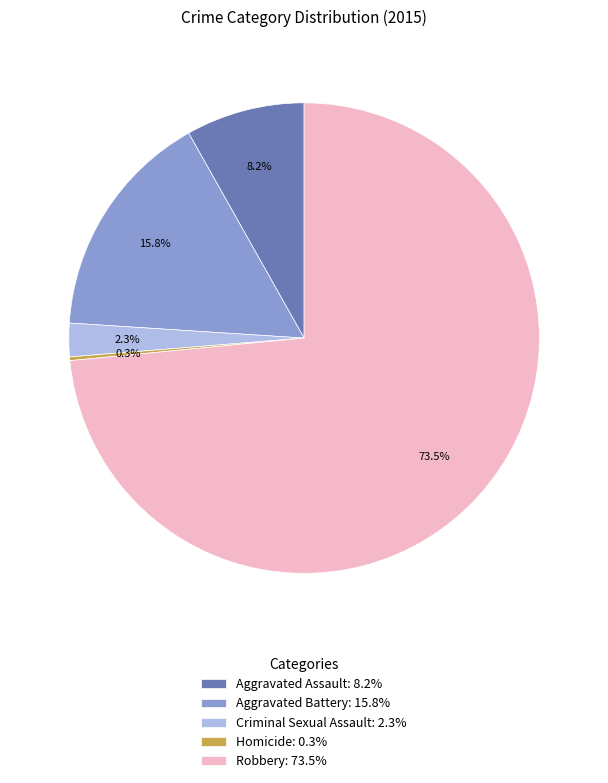

Is Robbery: 73.5% the majority of the pie?

Yes